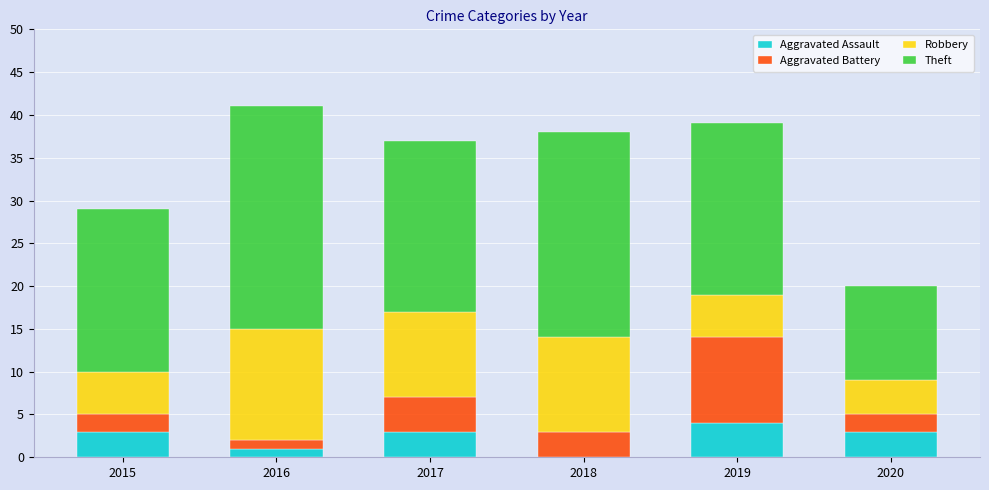

Reading right to left, transcribe the values for Aggravated Assault.

2020=3	2019=4	2018=0	2017=3	2016=1	2015=3